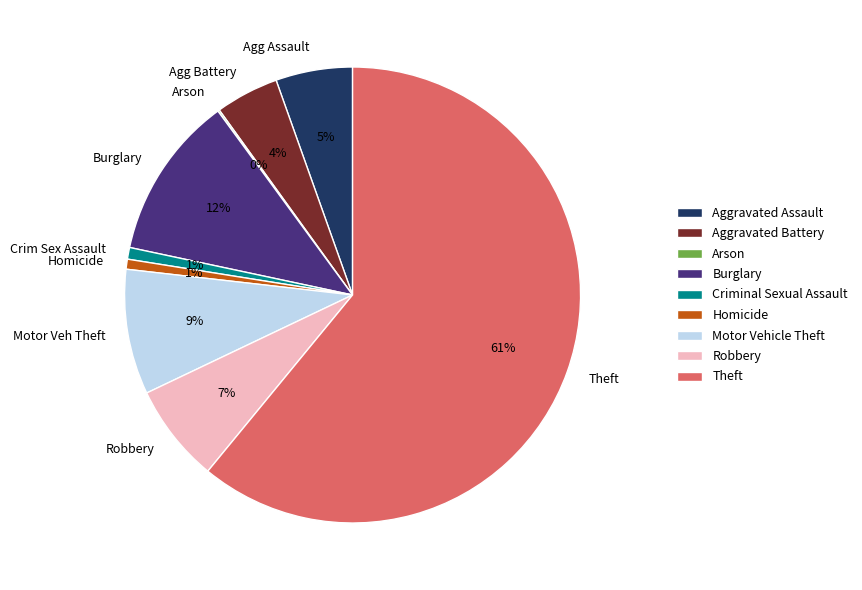

Is there any slice that represents more than half of the pie?

Yes